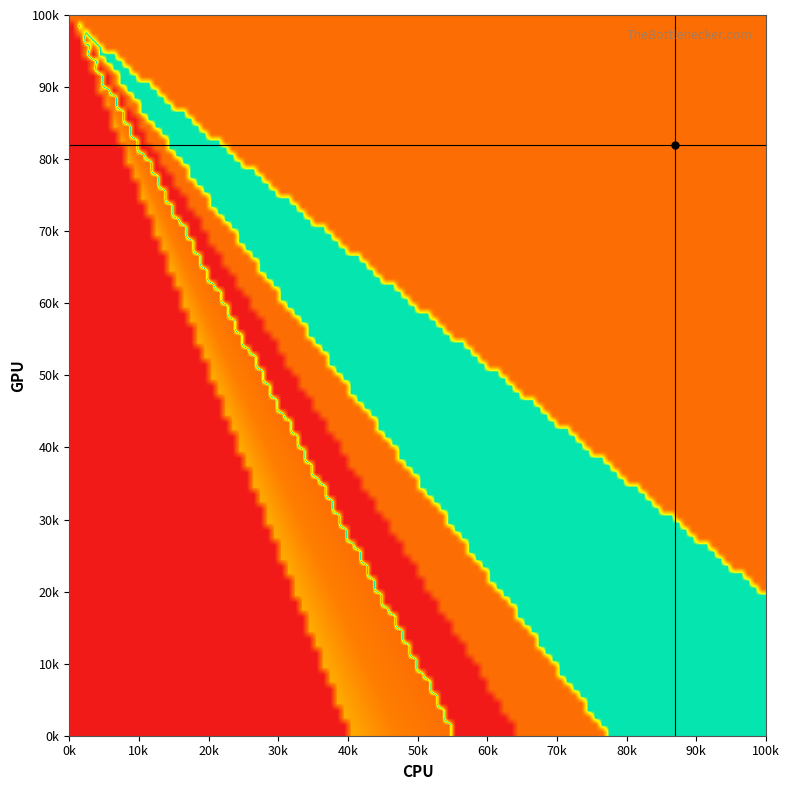

Count the number of categories in the chart.

11